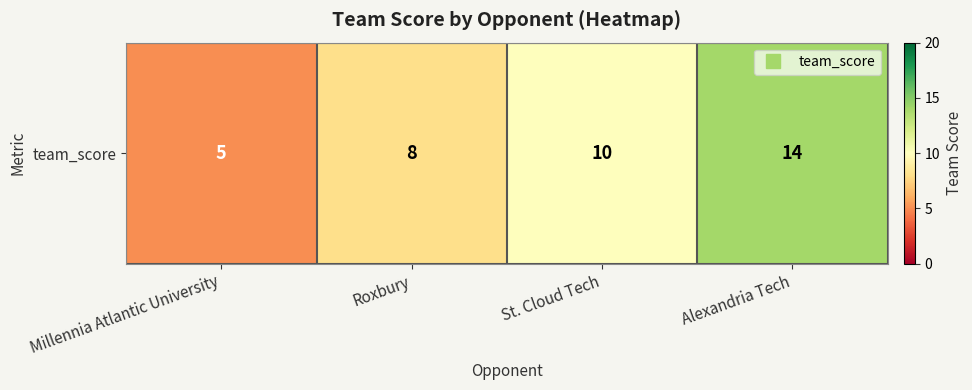

How many data points are above 10?

1